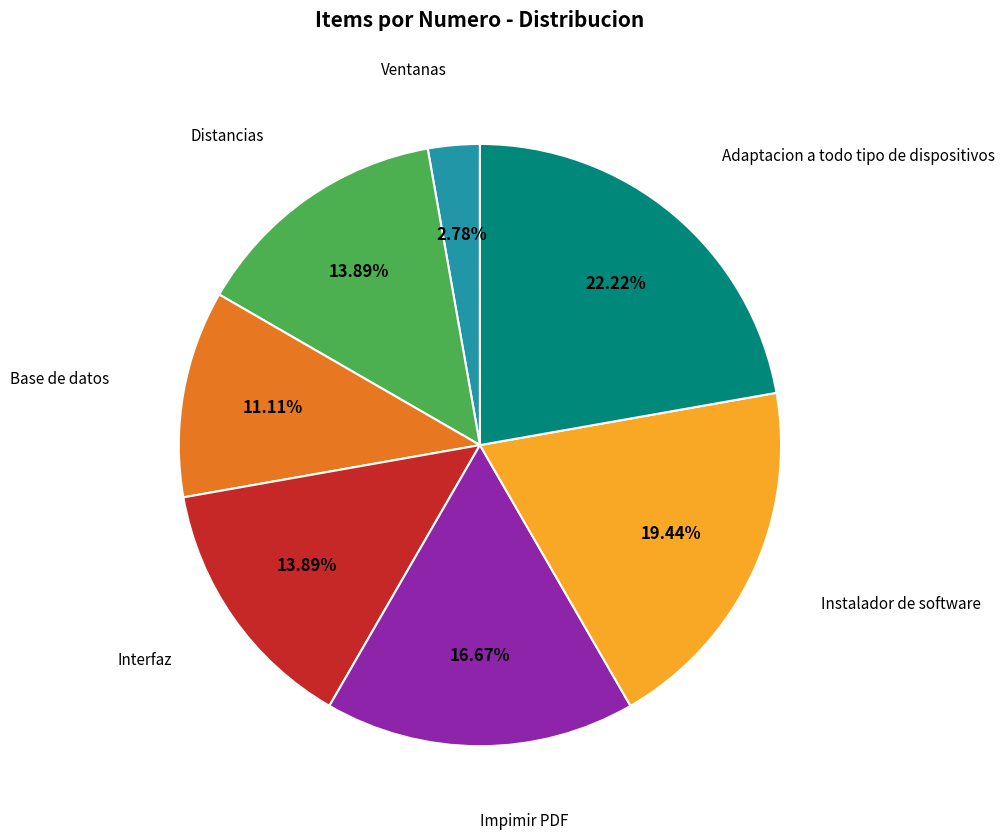

Is there any slice that represents more than half of the pie?

No